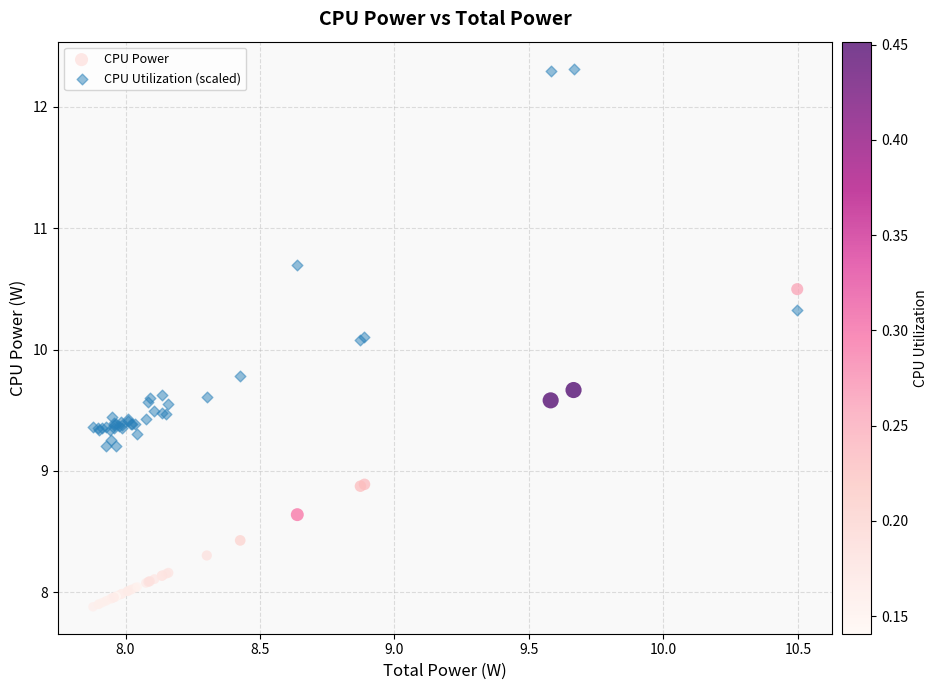

Which series has the largest Y range (max minus min)?

CPU Utilization (scaled)